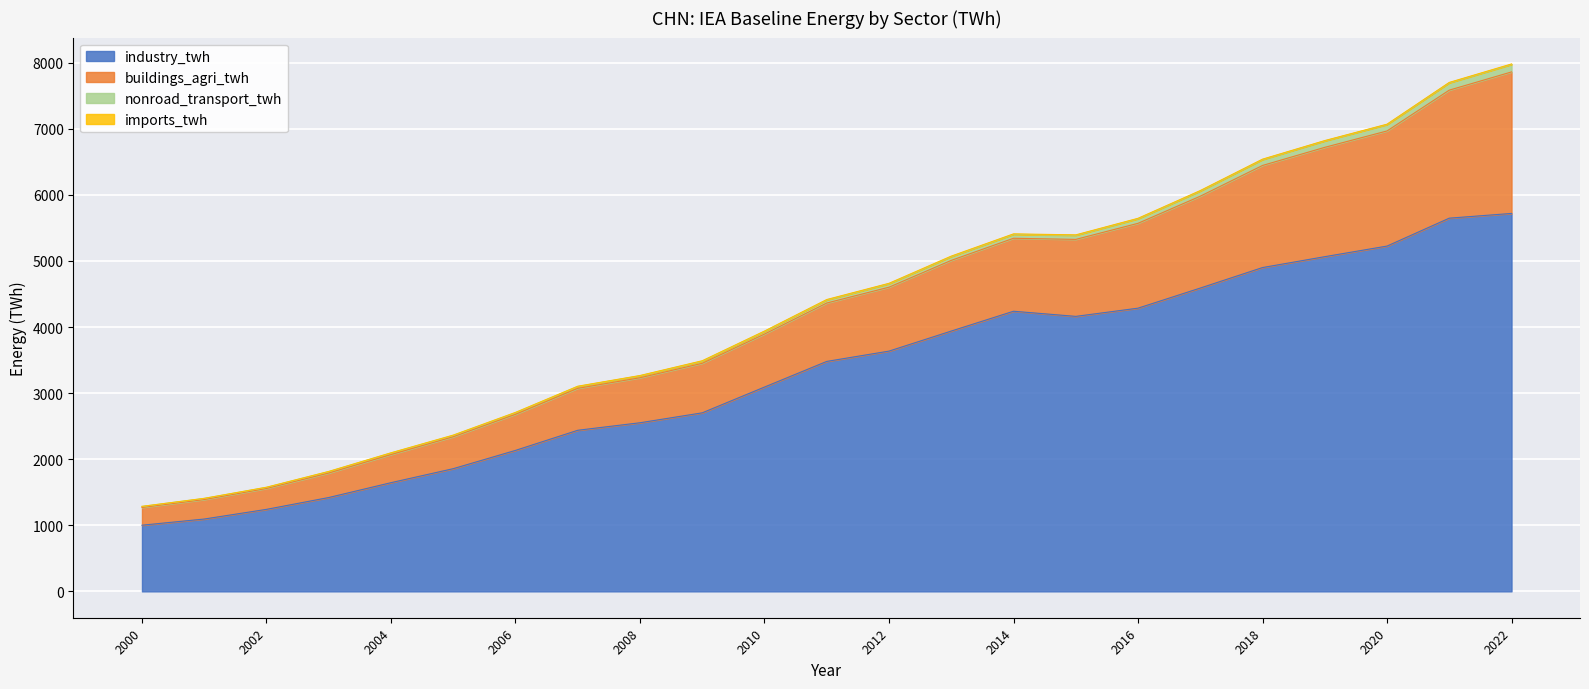

What is the minimum value for industry_twh?

1001.3